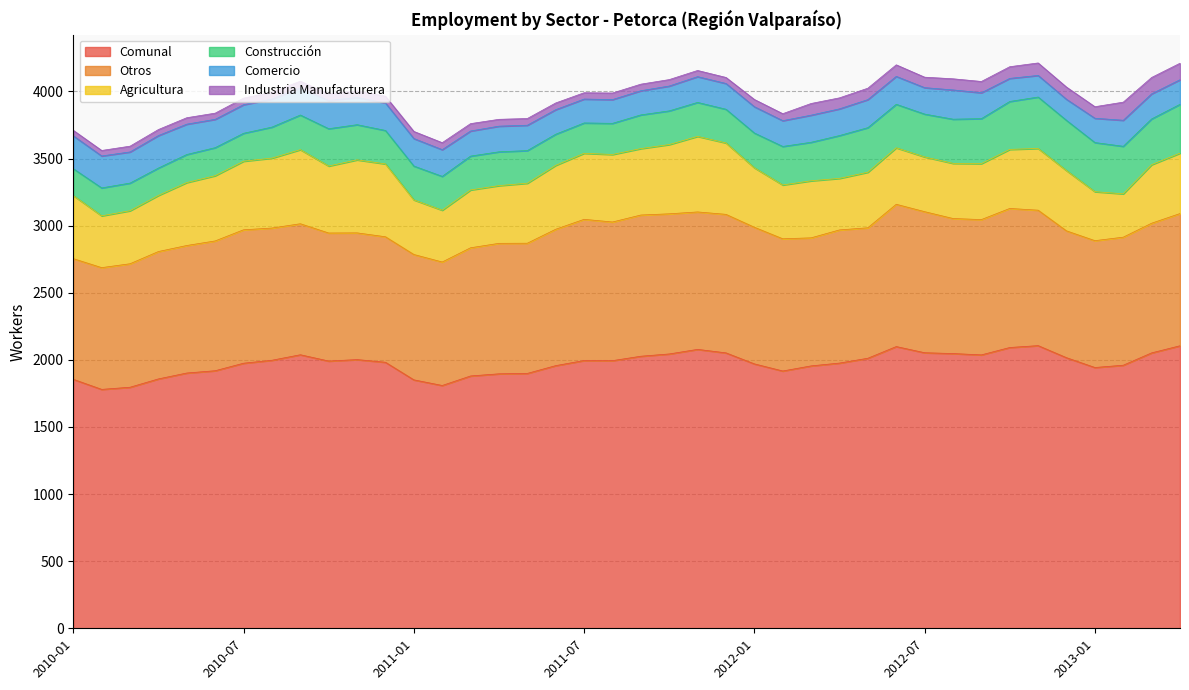

Reading left to right, list all the values displayed in this chart.

Comunal: 2010-01=1855	2010-02=1780	2010-03=1796	2010-04=1858	2010-05=1902	2010-06=1919	2010-07=1975	2010-08=1997	2010-09=2038	2010-10=1991	2010-11=2002	2010-12=1982	2011-01=1851	2011-02=1809	2011-03=1880	2011-04=1896	2011-05=1899	2011-06=1957	2011-07=1995	2011-08=1994	2011-09=2027	2011-10=2044	2011-11=2078	2011-12=2052	2012-01=1970	2012-02=1917	2012-03=1955	2012-04=1976	2012-05=2012	2012-06=2099	2012-07=2053	2012-08=2047	2012-09=2037	2012-10=2092	2012-11=2106	2012-12=2016	2013-01=1943	2013-02=1960	2013-03=2052	2013-04=2105
Otros: 2010-01=899	2010-02=907	2010-03=920	2010-04=949	2010-05=950	2010-06=967	2010-07=994	2010-08=985	2010-09=976	2010-10=954	2010-11=944	2010-12=935	2011-01=934	2011-02=920	2011-03=955	2011-04=972	2011-05=970	2011-06=1016	2011-07=1052	2011-08=1033	2011-09=1052	2011-10=1044	2011-11=1024	2011-12=1032	2012-01=1018	2012-02=985	2012-03=954	2012-04=992	2012-05=972	2012-06=1060	2012-07=1051	2012-08=1006	2012-09=1008	2012-10=1036	2012-11=1009	2012-12=945	2013-01=945	2013-02=954	2013-03=966	2013-04=985
Agricultura: 2010-01=470	2010-02=386	2010-03=395	2010-04=418	2010-05=469	2010-06=486	2010-07=511	2010-08=521	2010-09=552	2010-10=499	2010-11=544	2010-12=543	2011-01=407	2011-02=386	2011-03=431	2011-04=430	2011-05=447	2011-06=476	2011-07=492	2011-08=503	2011-09=495	2011-10=516	2011-11=563	2011-12=532	2012-01=443	2012-02=401	2012-03=425	2012-04=384	2012-05=414	2012-06=421	2012-07=408	2012-08=411	2012-09=417	2012-10=440	2012-11=460	2012-12=449	2013-01=365	2013-02=323	2013-03=436	2013-04=450
Construcción: 2010-01=200	2010-02=208	2010-03=206	2010-04=204	2010-05=209	2010-06=209	2010-07=208	2010-08=231	2010-09=258	2010-10=278	2010-11=262	2010-12=249	2011-01=252	2011-02=252	2011-03=252	2011-04=252	2011-05=243	2011-06=232	2011-07=226	2011-08=232	2011-09=251	2011-10=251	2011-11=253	2011-12=251	2012-01=259	2012-02=287	2012-03=287	2012-04=319	2012-05=332	2012-06=324	2012-07=319	2012-08=329	2012-09=335	2012-10=357	2012-11=383	2012-12=374	2013-01=366	2013-02=354	2013-03=341	2013-04=364
Comercio: 2010-01=245	2010-02=238	2010-03=232	2010-04=242	2010-05=226	2010-06=211	2010-07=213	2010-08=209	2010-09=202	2010-10=210	2010-11=203	2010-12=205	2011-01=205	2011-02=199	2011-03=187	2011-04=191	2011-05=189	2011-06=183	2011-07=178	2011-08=177	2011-09=180	2011-10=185	2011-11=192	2011-12=192	2012-01=196	2012-02=192	2012-03=202	2012-04=199	2012-05=209	2012-06=208	2012-07=197	2012-08=218	2012-09=193	2012-10=172	2012-11=161	2012-12=157	2013-01=181	2013-02=194	2013-03=187	2013-04=183
Industria Manufacturera: 2010-01=41	2010-02=41	2010-03=43	2010-04=45	2010-05=48	2010-06=46	2010-07=49	2010-08=51	2010-09=50	2010-10=50	2010-11=49	2010-12=50	2011-01=53	2011-02=52	2011-03=55	2011-04=51	2011-05=50	2011-06=50	2011-07=47	2011-08=49	2011-09=49	2011-10=48	2011-11=46	2011-12=45	2012-01=54	2012-02=52	2012-03=87	2012-04=82	2012-05=85	2012-06=86	2012-07=78	2012-08=83	2012-09=84	2012-10=87	2012-11=93	2012-12=91	2013-01=86	2013-02=135	2013-03=122	2013-04=123